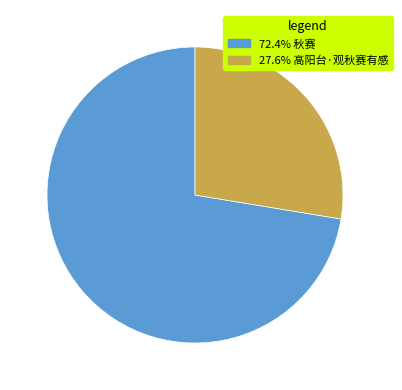

Does any single category account for the majority?

Yes